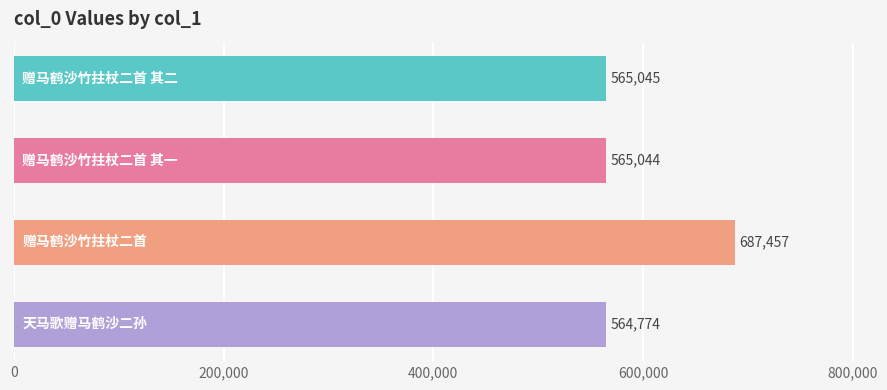

What is the value of the 3rd bar from the top?

687457